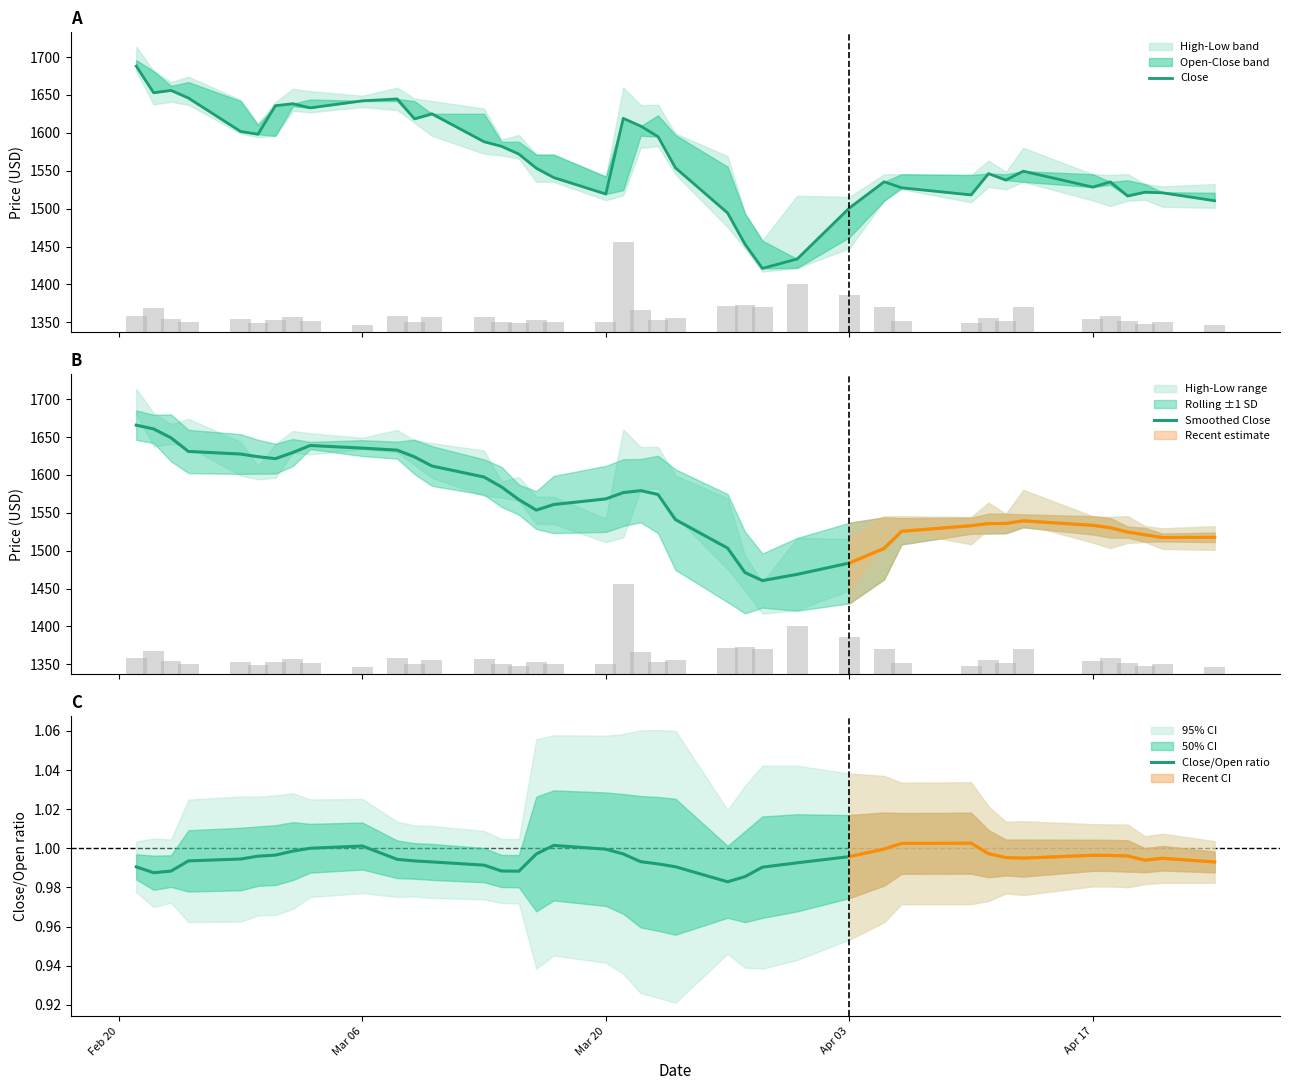

What is the difference between the second highest and minimum values in the Smoothed Close series?

200.2